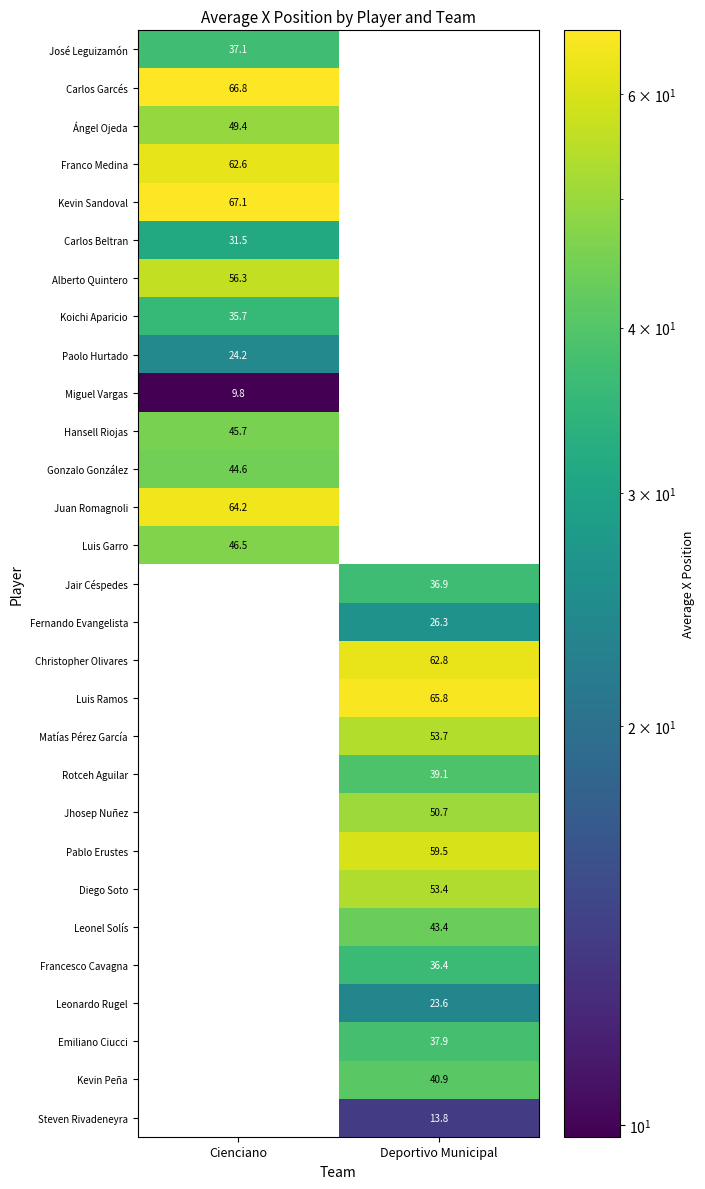

True or false: Kevin Peña has a value of 57.7 at Deportivo Municipal.

False